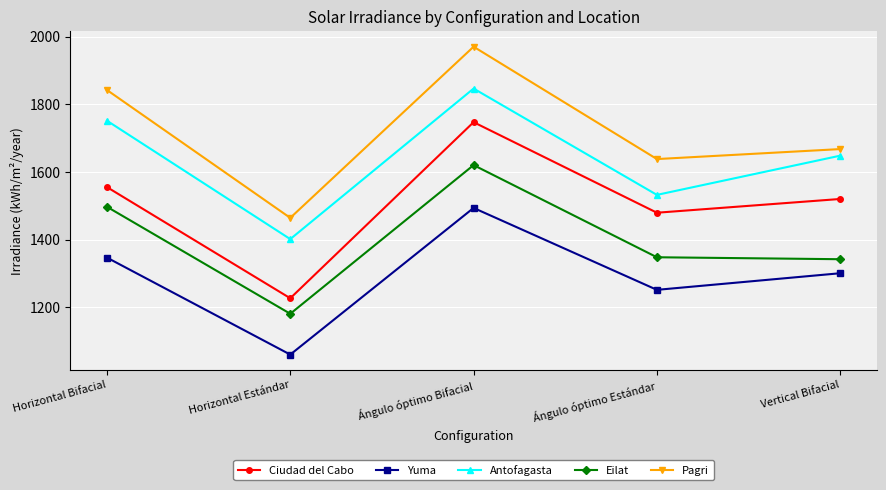

At which label does Eilat reach its peak?

Ángulo óptimo Bifacial